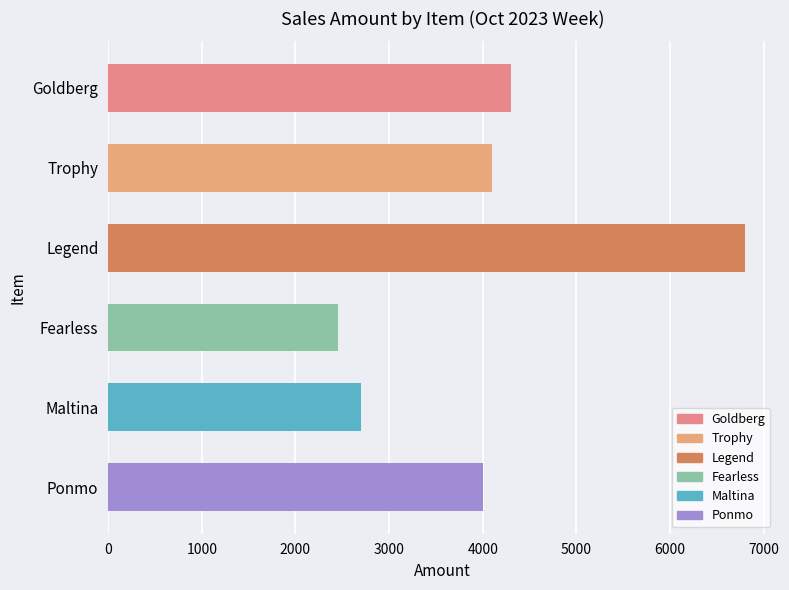

List the labels in order of value, largest first.

Legend, Goldberg, Trophy, Ponmo, Maltina, Fearless